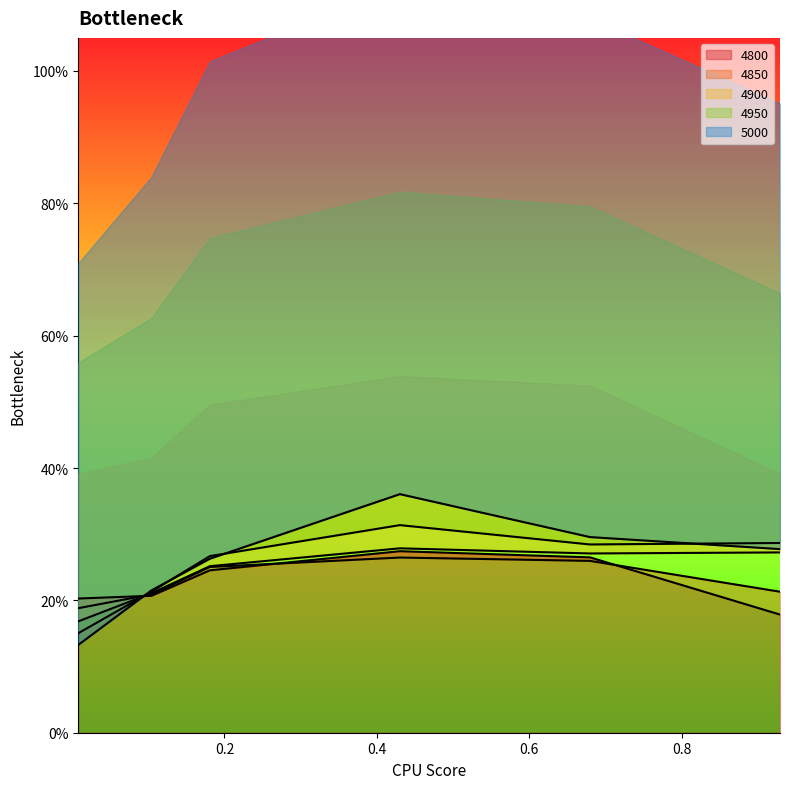

Which has a higher value, 0.4301369863013699 or 0.00821917808219178?

0.4301369863013699